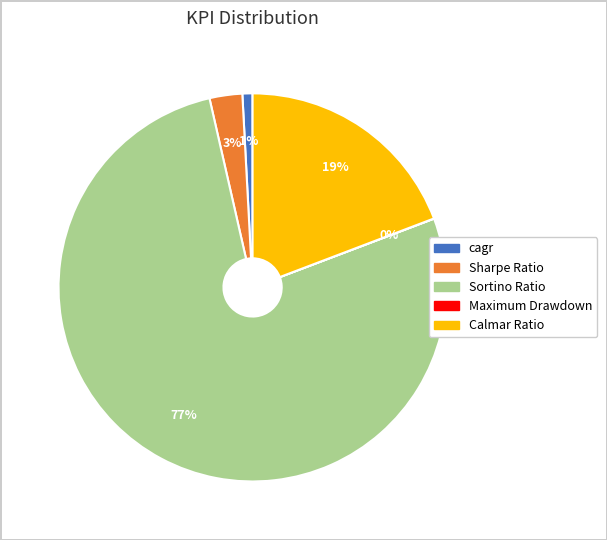

The Calmar Ratio slice represents 28% of the pie. True or false?

False